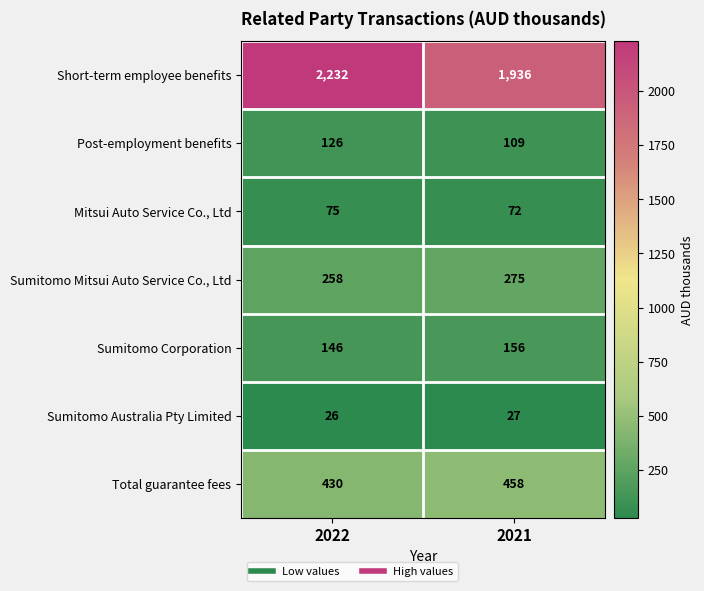

Which series has the largest range (max minus min)?

Short-term employee benefits